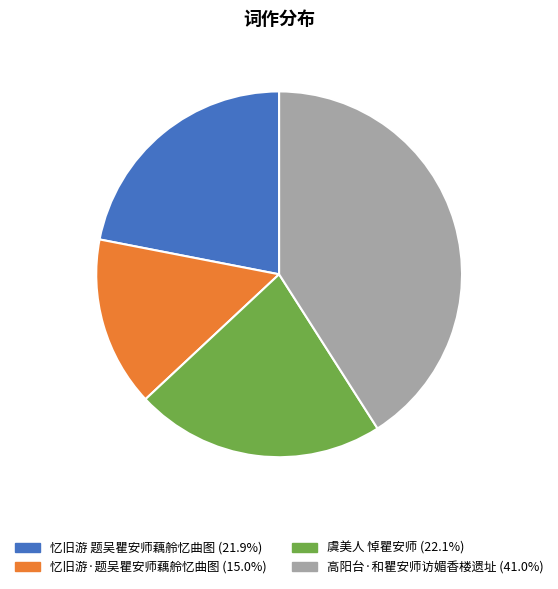

What is the largest slice in the pie chart?

高阳台·和瞿安师访媚香楼遗址